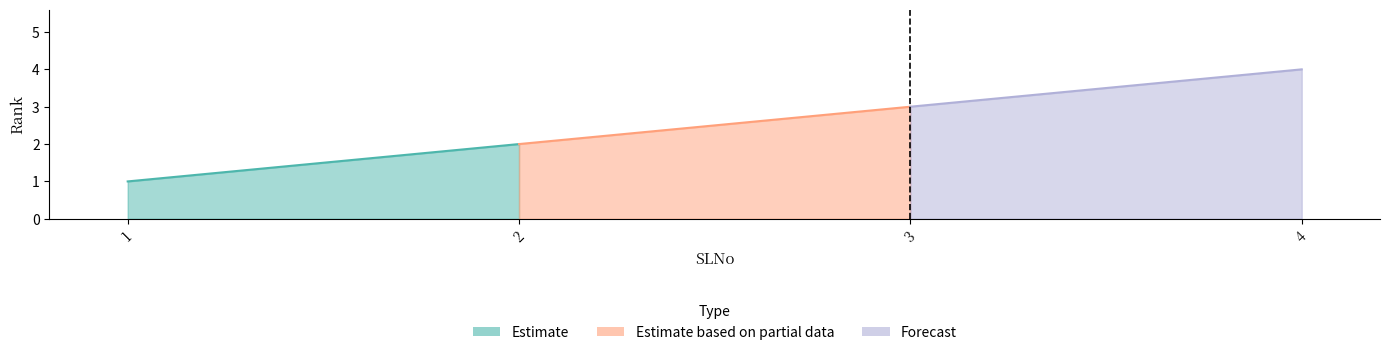

Reading right to left, transcribe all the data shown in this chart.

4	3	2	1